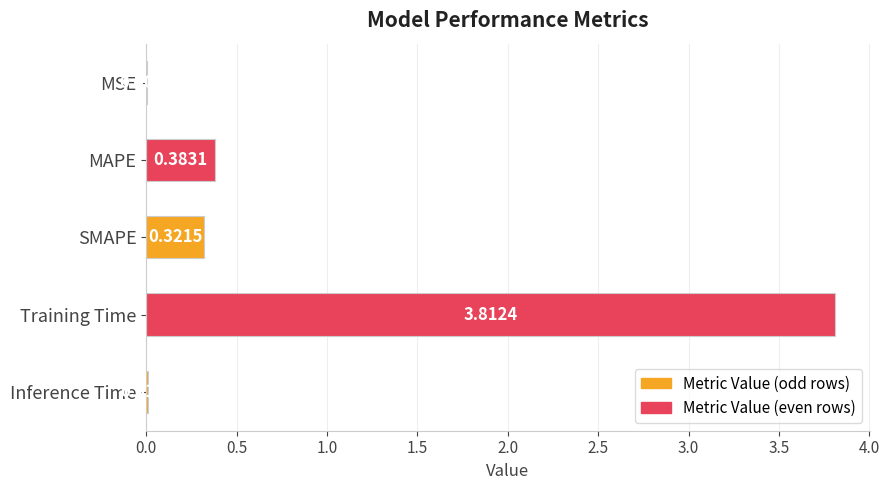

Count the number of data series in this chart.

1